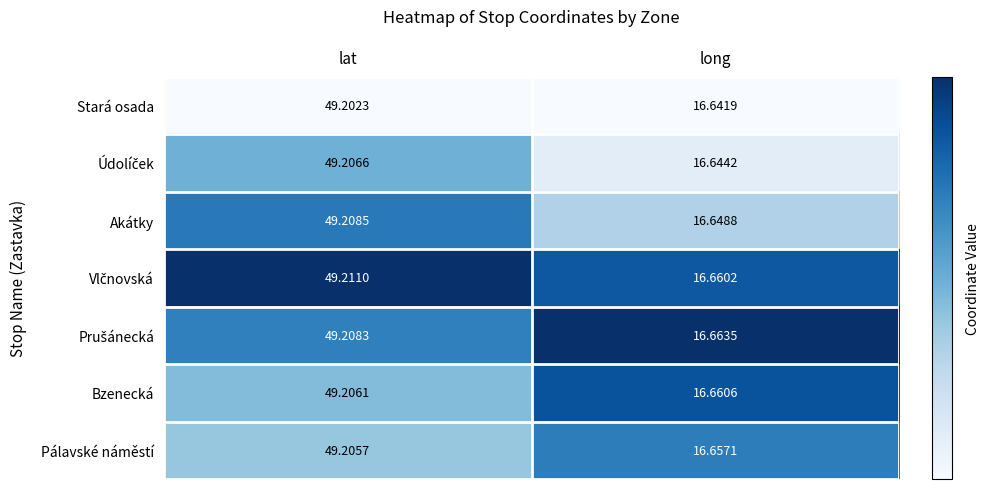

What is the maximum value shown in the chart?

49.2